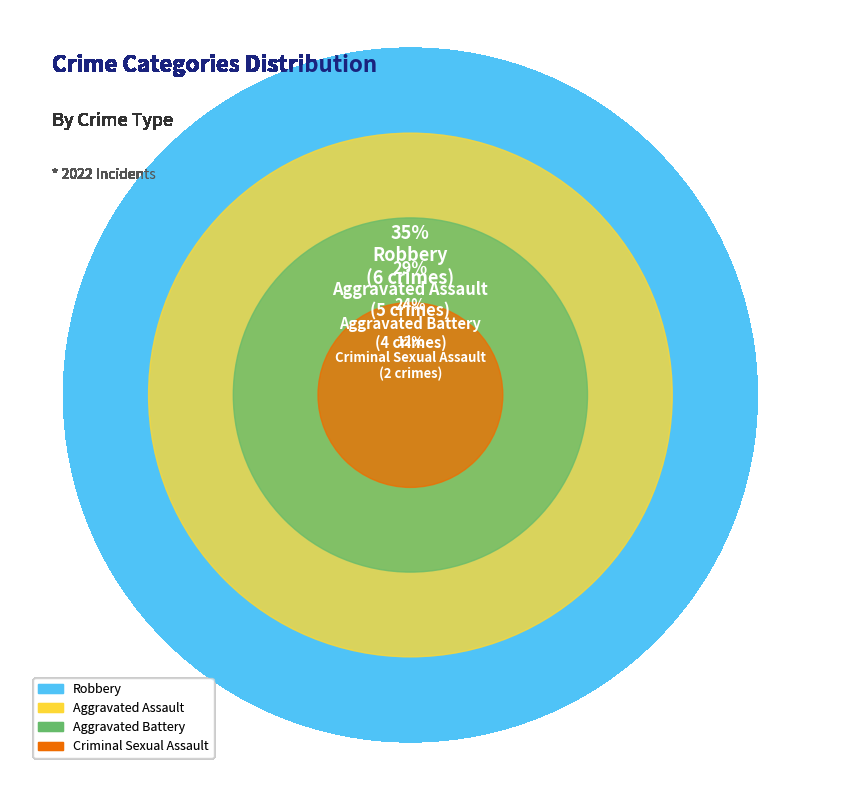

What is the largest slice in the pie chart?

Robbery